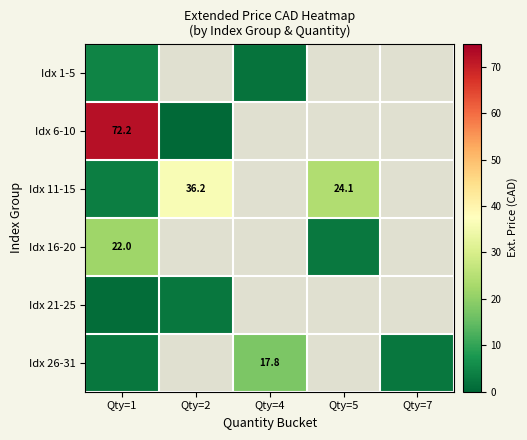

Is the value of Idx 11-15 at Qty=2 greater than the value of Idx 6-10 at Qty=1?

No